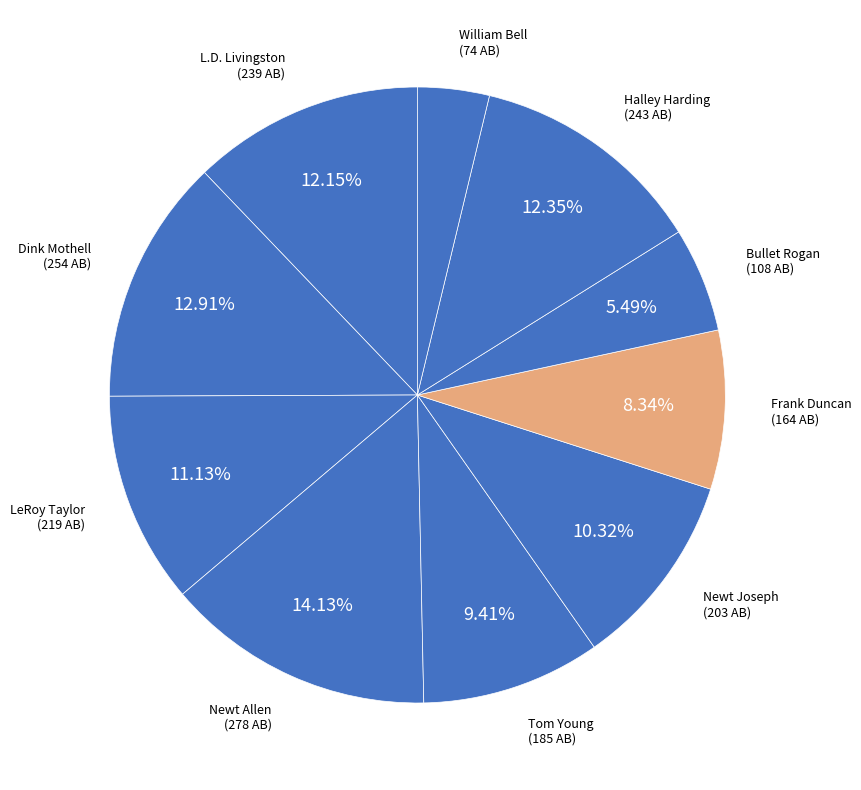

Count the number of slices in the pie.

10